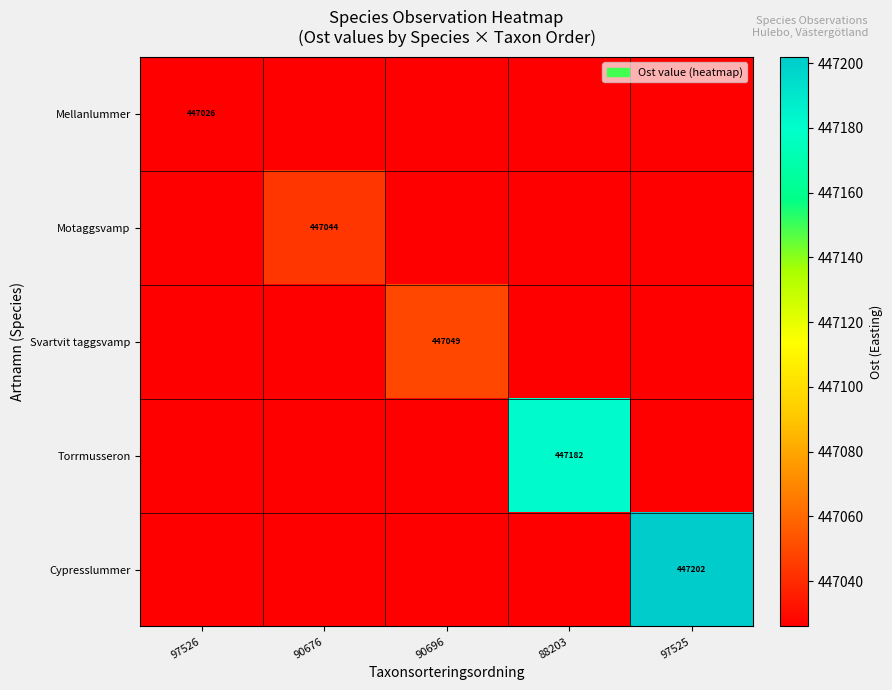

Is it true that Motaggsvamp equals 447044 at 90676?

True